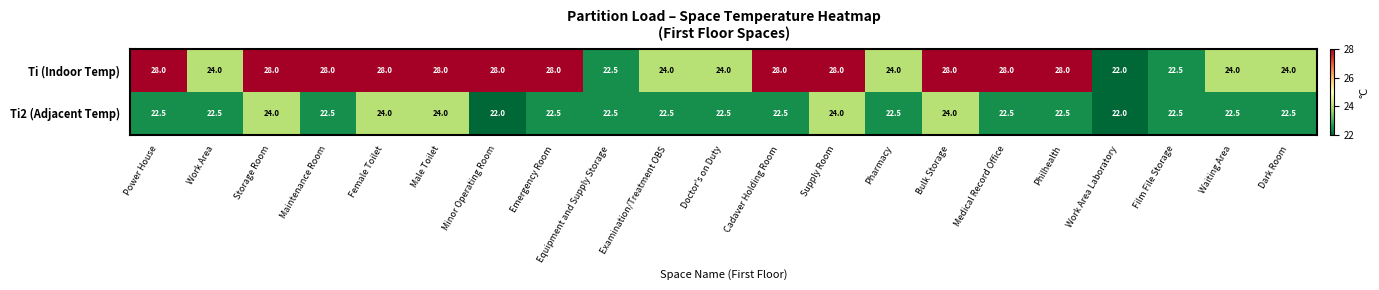

True or false: Ti2 (Adjacent Temp) has a value of 42.0 at Bulk Storage.

False